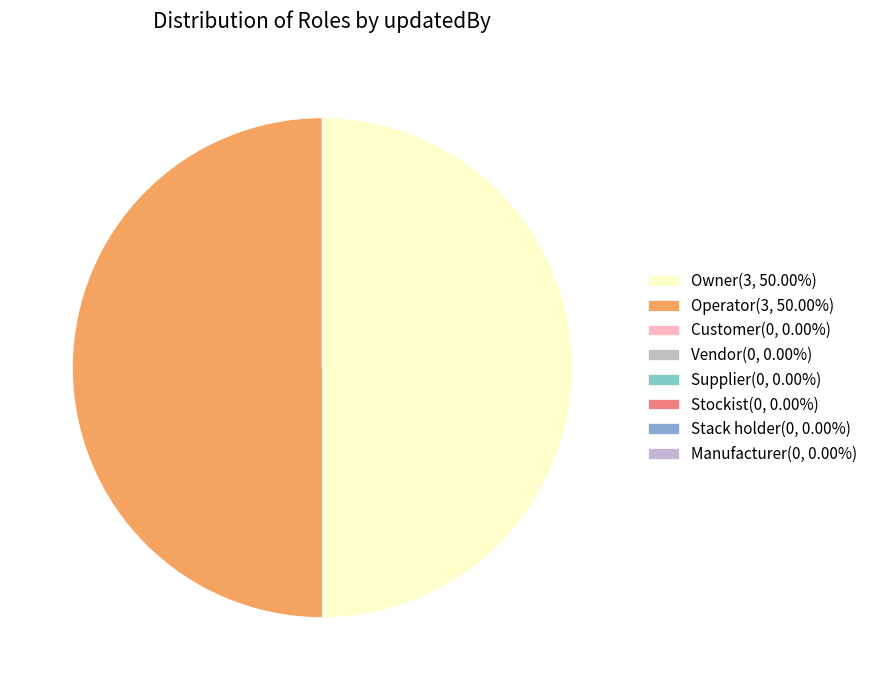

What is the smallest slice in the pie chart?

Customer